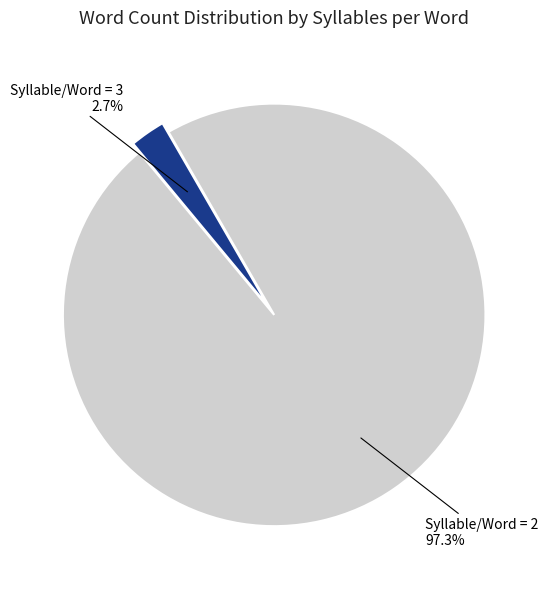

How many segments does this pie chart have?

2